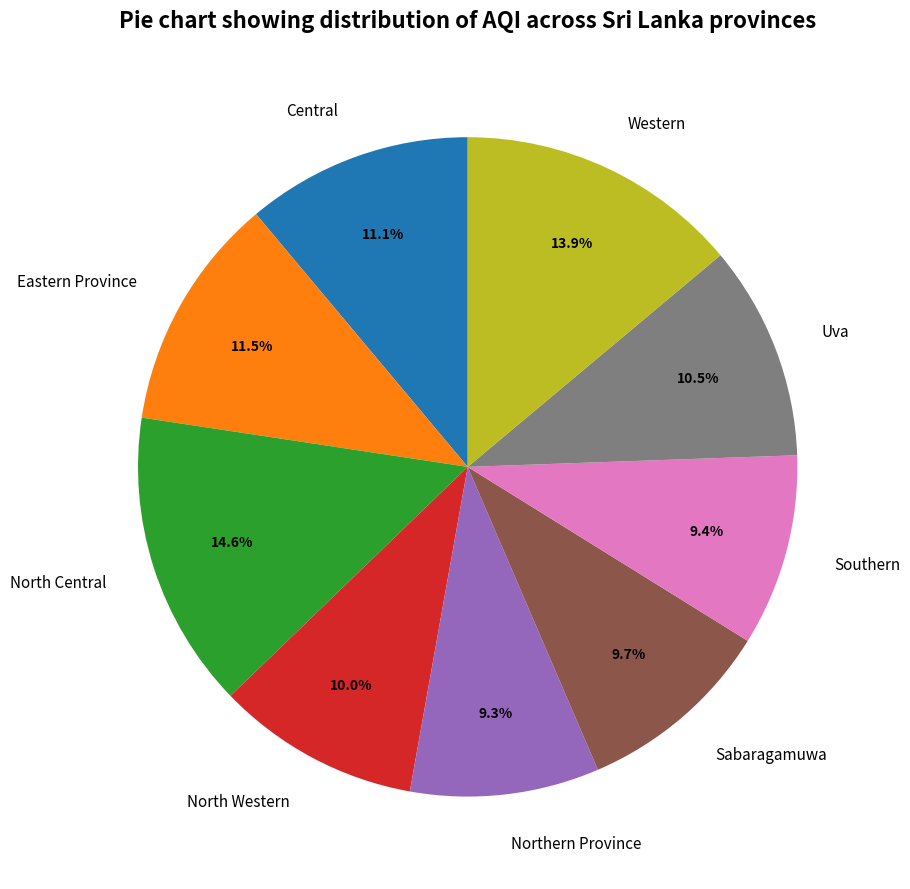

Which category has the biggest portion of the pie?

North Central